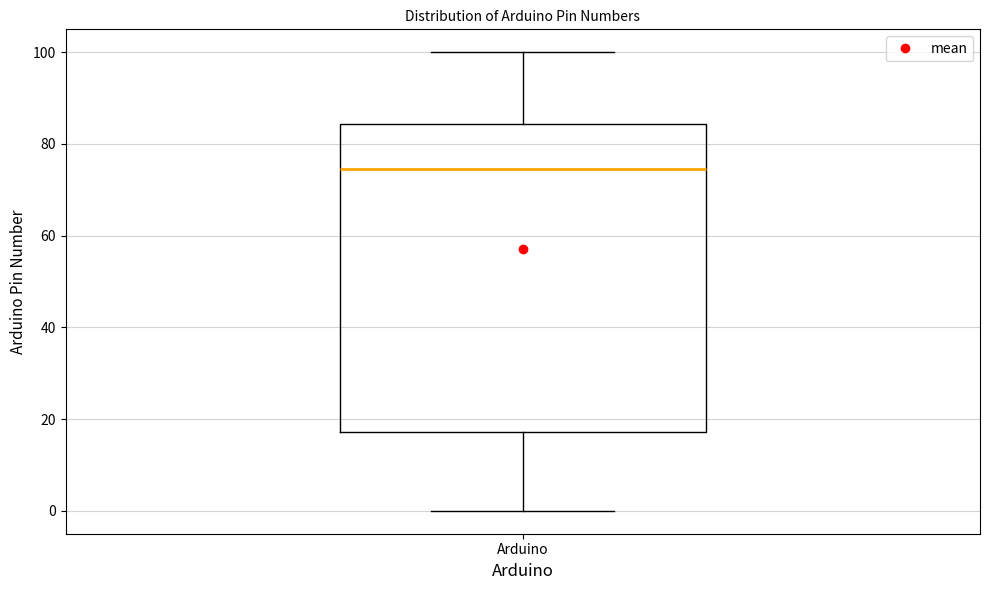

Transcribe this box plot: give where the median line is, the range the box spans, and where the two whiskers end, as read against the y-axis. The values are not printed on the chart, so give them approximately, as read against the axis.

median 74, box 18 to 84, whiskers 0 to 100